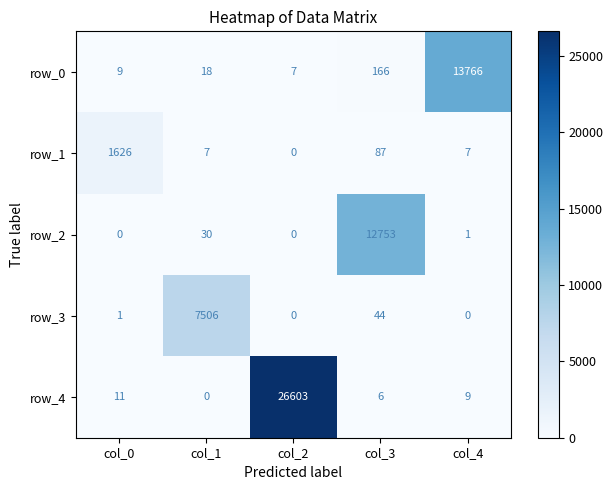

What is the lowest value of the row_0 series?

7